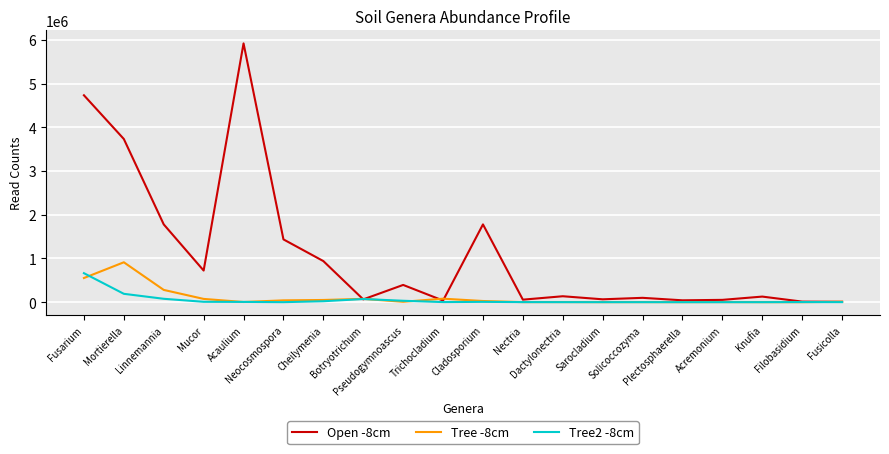

Count the number of categories in the chart.

20